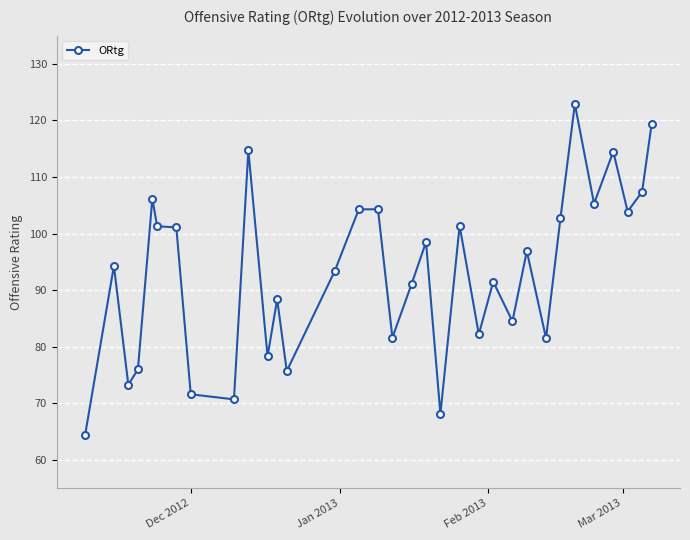

What is the sum of all values?

3071.4